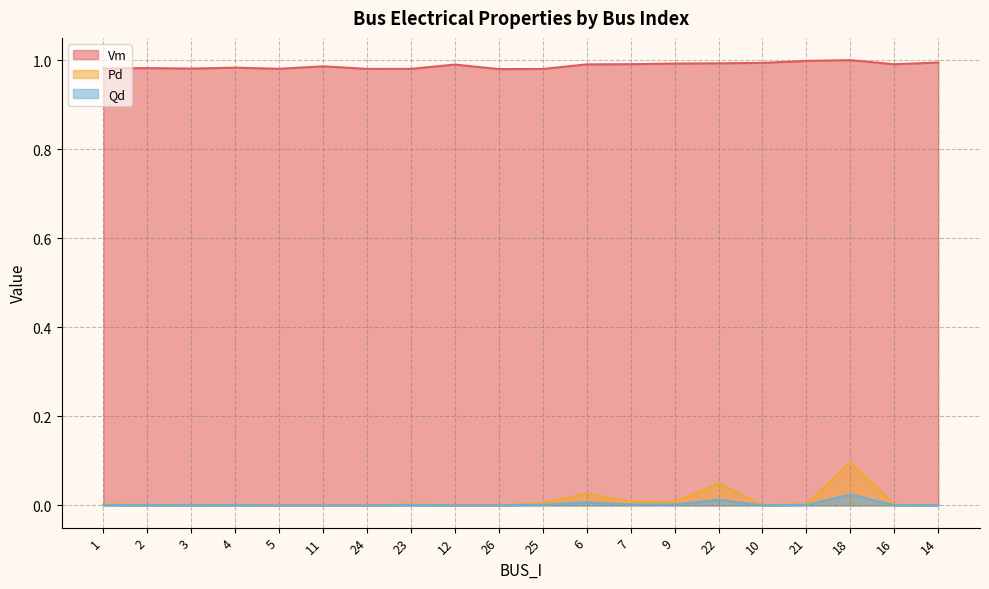

Reading left to right, what are all the values shown in this chart?

Vm: 1=1.0	2=1.0	3=1.0	4=1.0	5=1.0	11=1.0	24=1.0	23=1.0	12=1.0	26=1.0	25=1.0	6=1.0	7=1.0	9=1.0	22=1.0	10=1.0	21=1.0	18=1.0	16=1.0	14=1.0
Pd: 1=0.0	2=0.0	3=0.0	4=0.0	5=0.0	11=0.0	24=0.0	23=0.0	12=0.0	26=0.0	25=0.0	6=0.0	7=0.0	9=0.0	22=0.0	10=0.0	21=0.0	18=0.1	16=0.0	14=0.0
Qd: 1=0.0	2=0.0	3=0.0	4=0.0	5=0.0	11=0.0	24=0.0	23=0.0	12=0.0	26=0.0	25=0.0	6=0.0	7=0.0	9=0.0	22=0.0	10=0.0	21=0.0	18=0.0	16=0.0	14=0.0